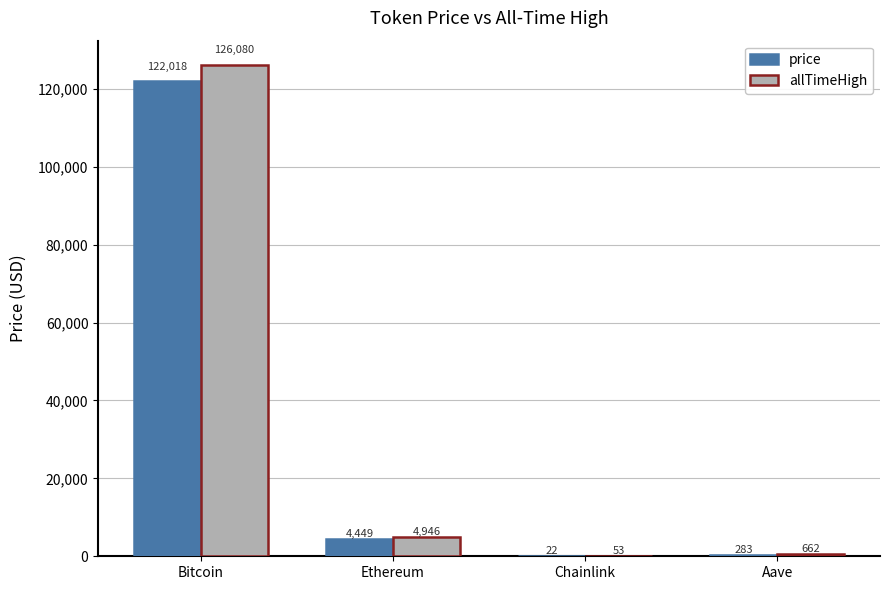

How many data points in allTimeHigh are above 4946?

2